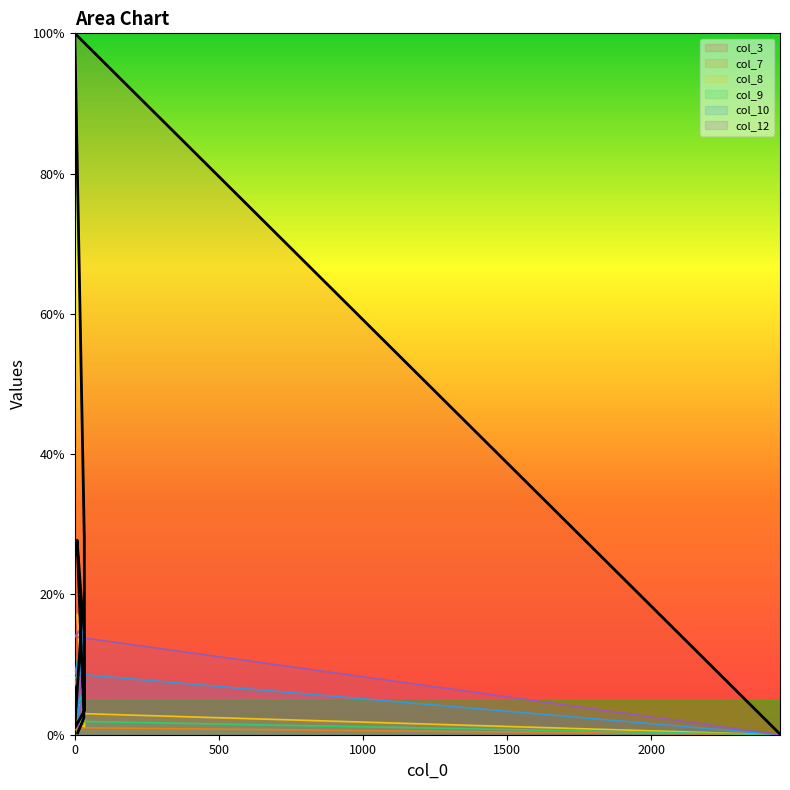

How many positive values does the col_9 series have?

9